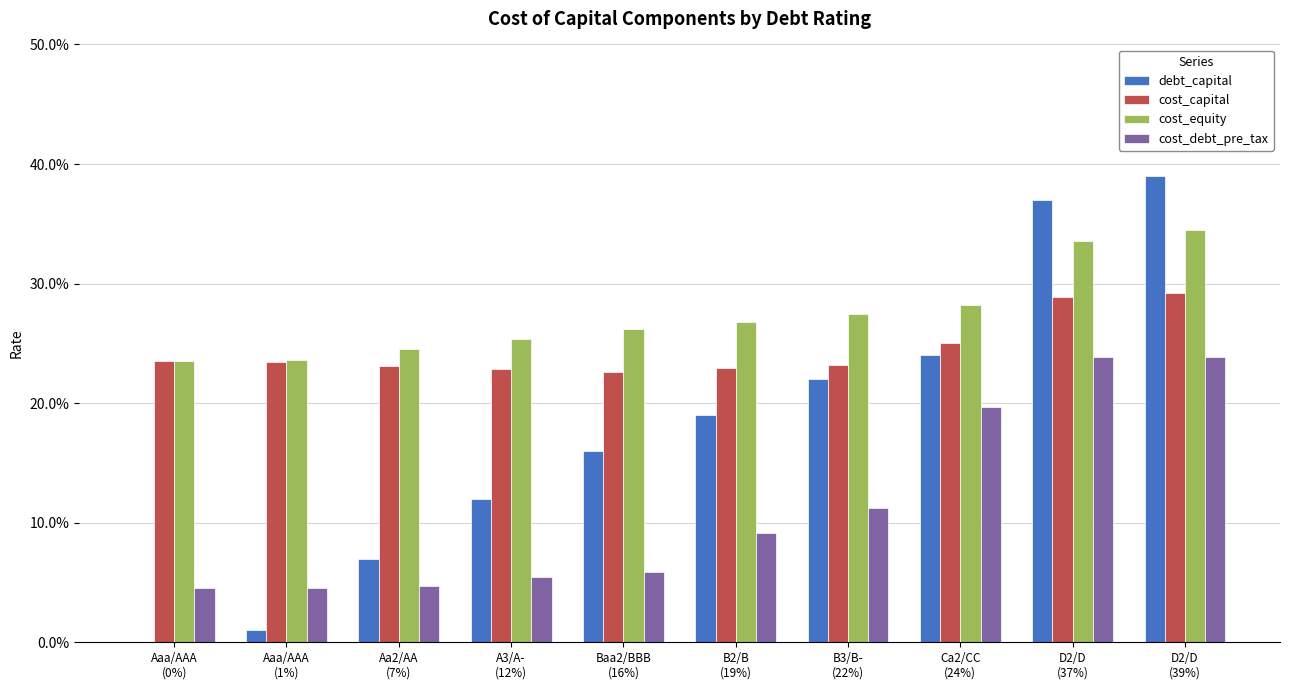

What is the greatest value displayed?

0.4